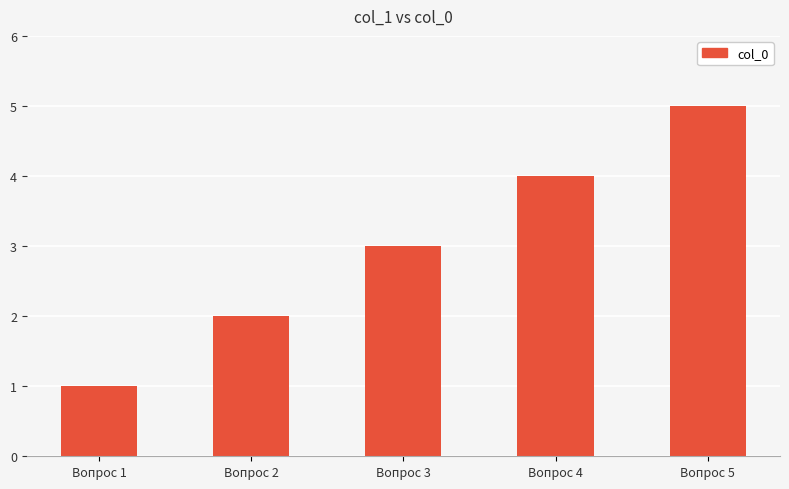

What is the sum of the values at Вопрос 2 and Вопрос 4?

6